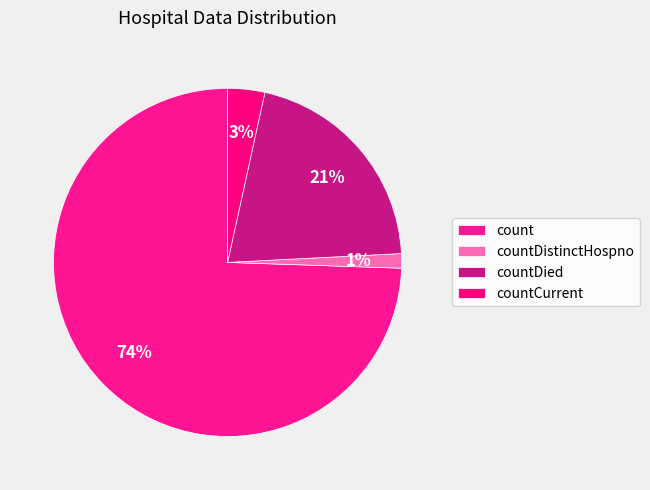

To the nearest percent, what portion does countDistinctHospno represent?

1%